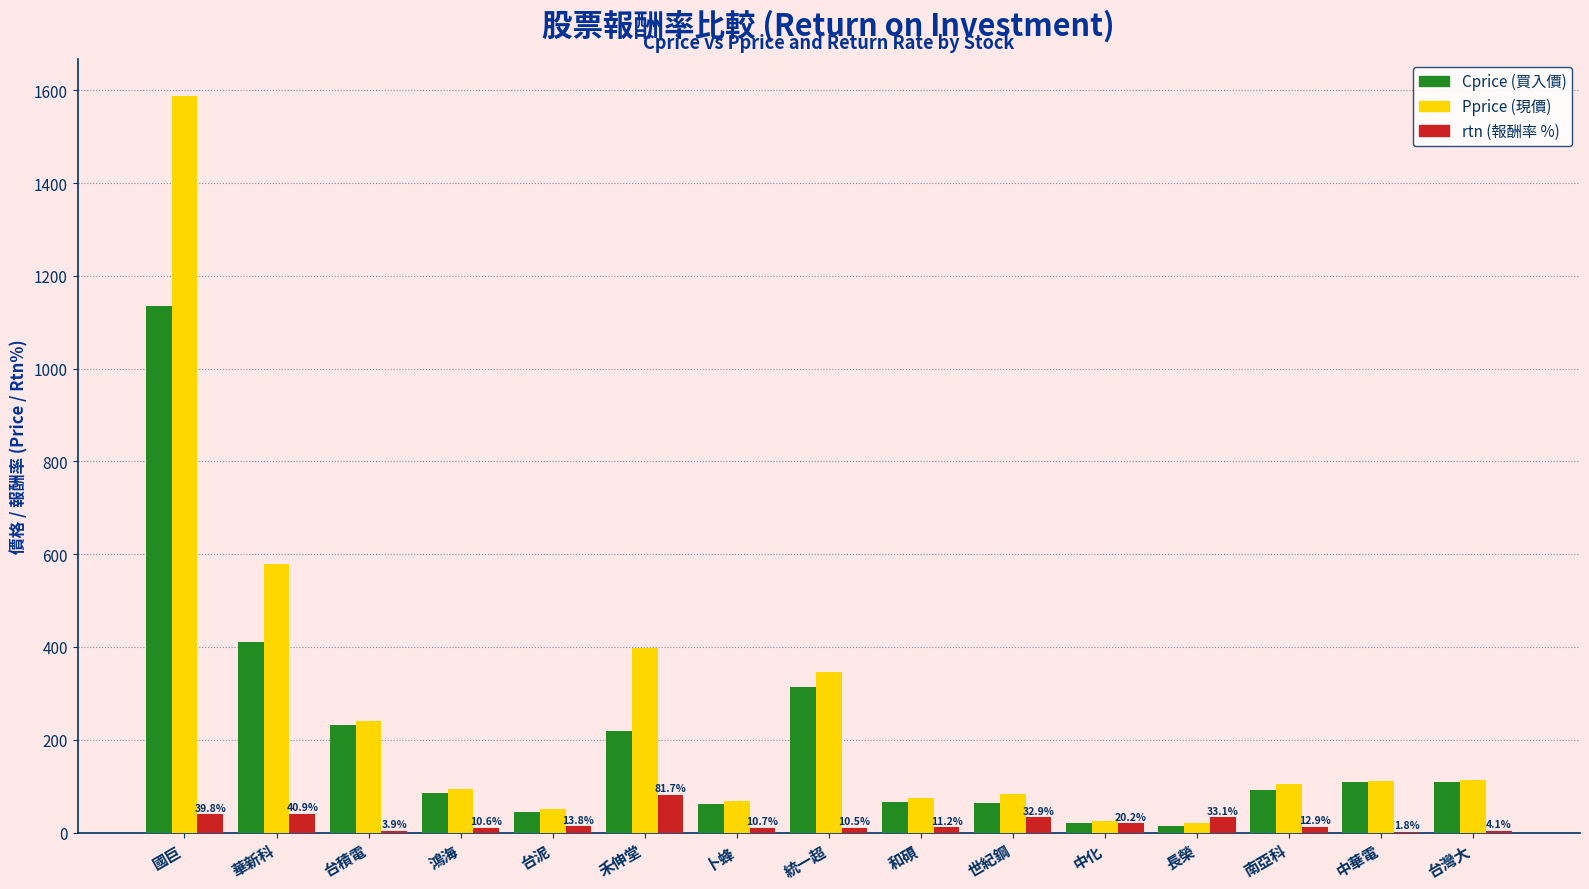

At which category is the sum across all series the highest?

國巨